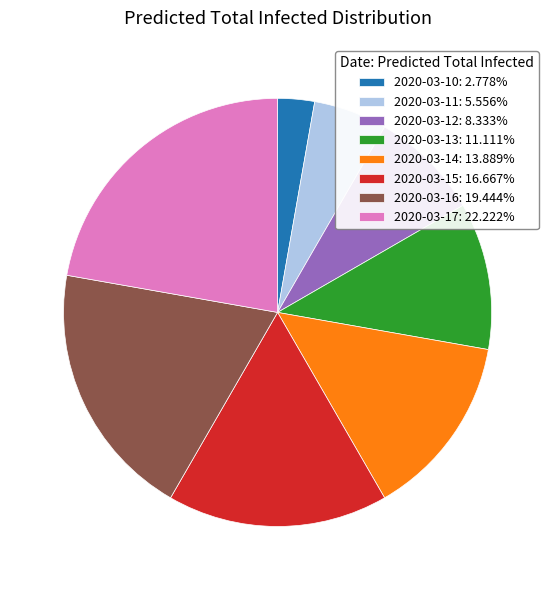

Does any single category account for the majority?

No